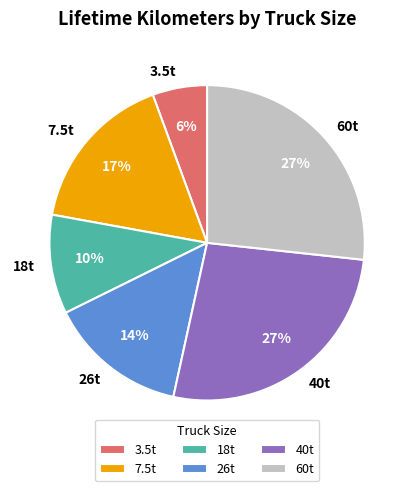

Does any single category account for the majority?

No